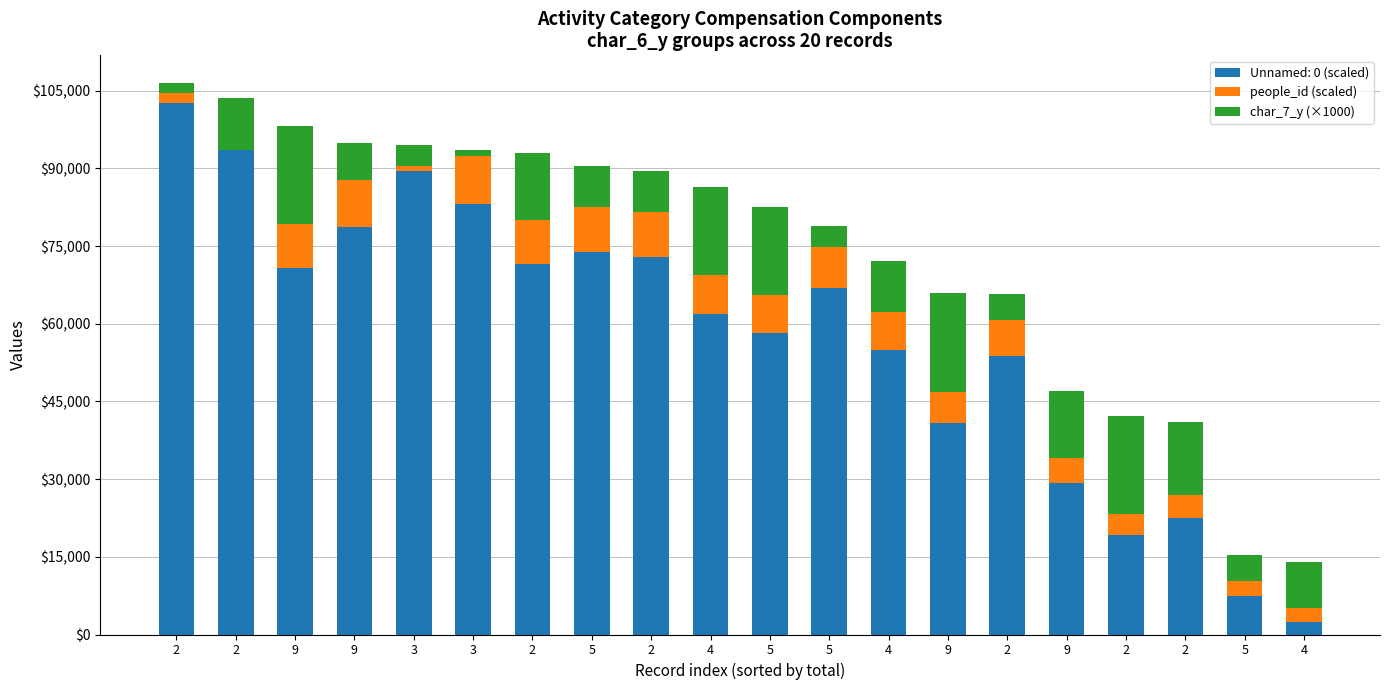

What is the sum of the char_7_y (×1000) values at 5 and 4?

14000.0